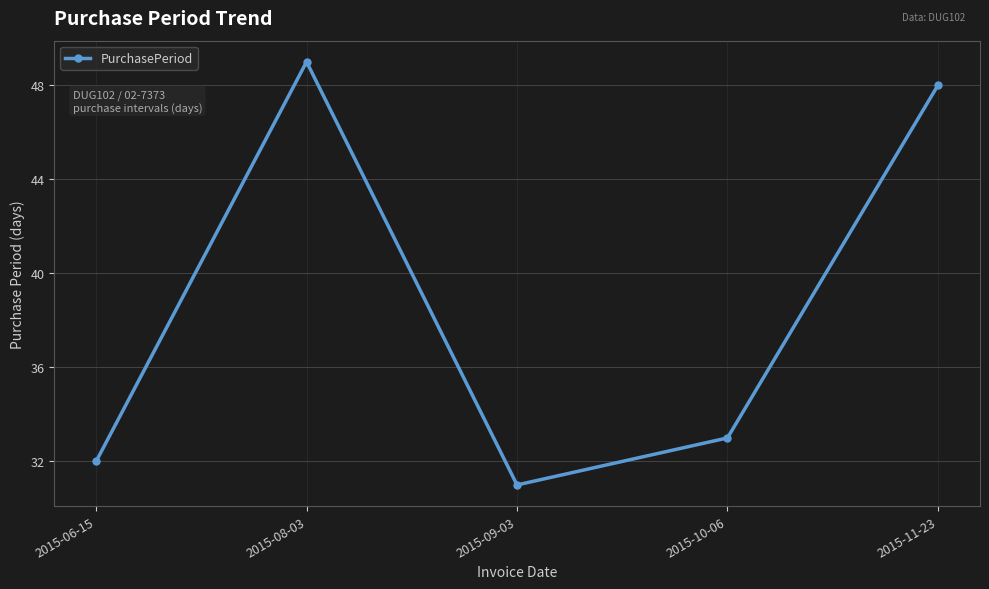

Which has a higher value, 2015-08-03 or 2015-11-23?

2015-08-03